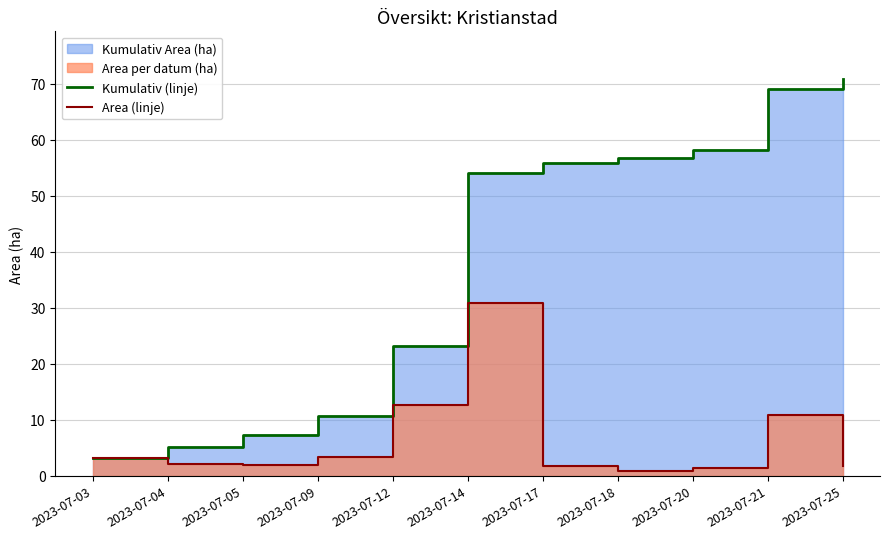

What is the highest value of the Area (linje) series?

30.9